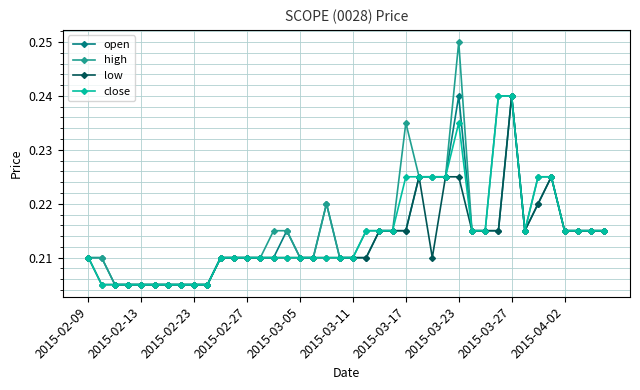

At how many categories does at least one series exceed 0?

40